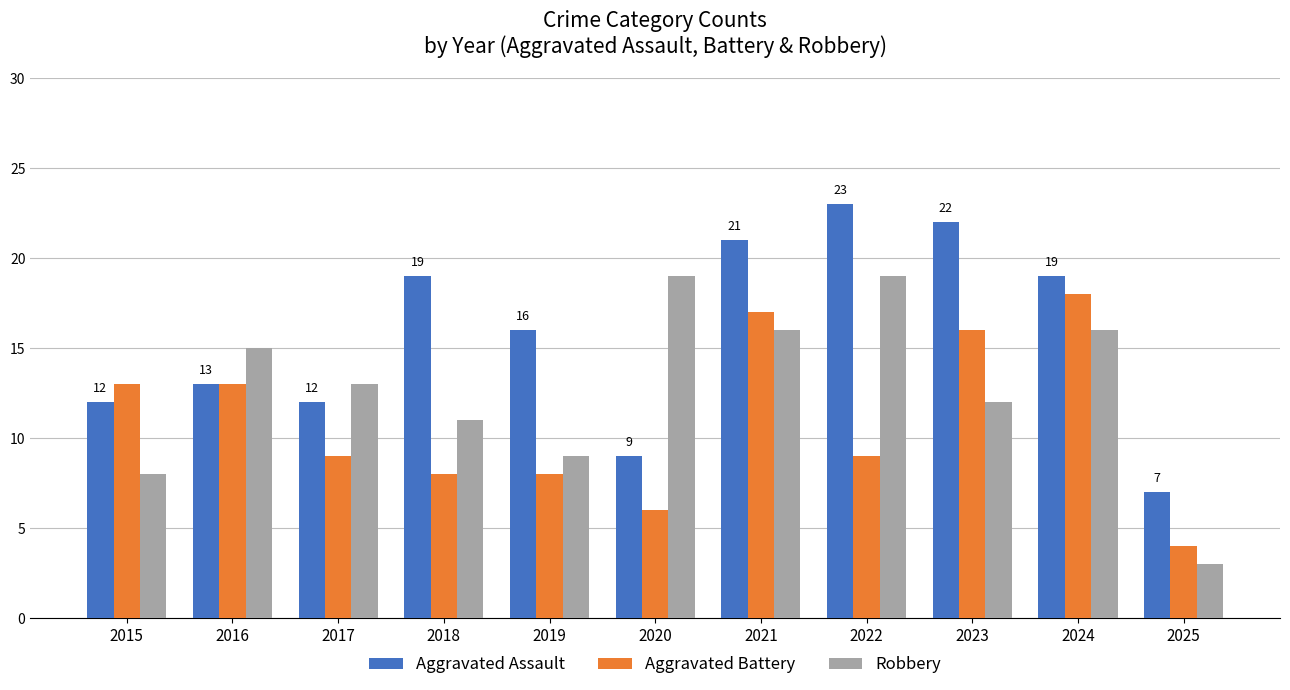

List the series in order of their peak value, highest first.

Aggravated Assault, Robbery, Aggravated Battery